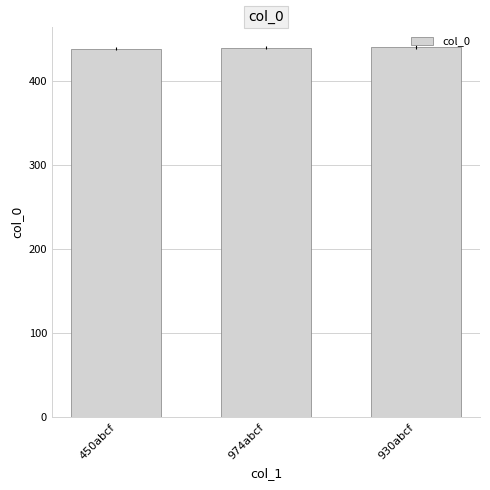

What is the difference between the values at 930abcf and 974abcf?

1